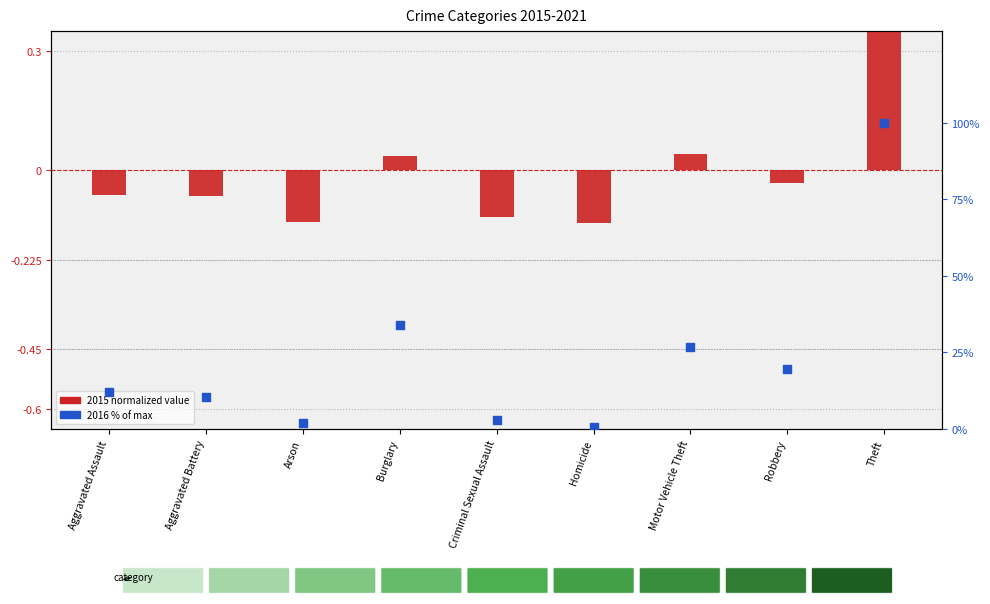

At how many categories does at least one series exceed 31?

2